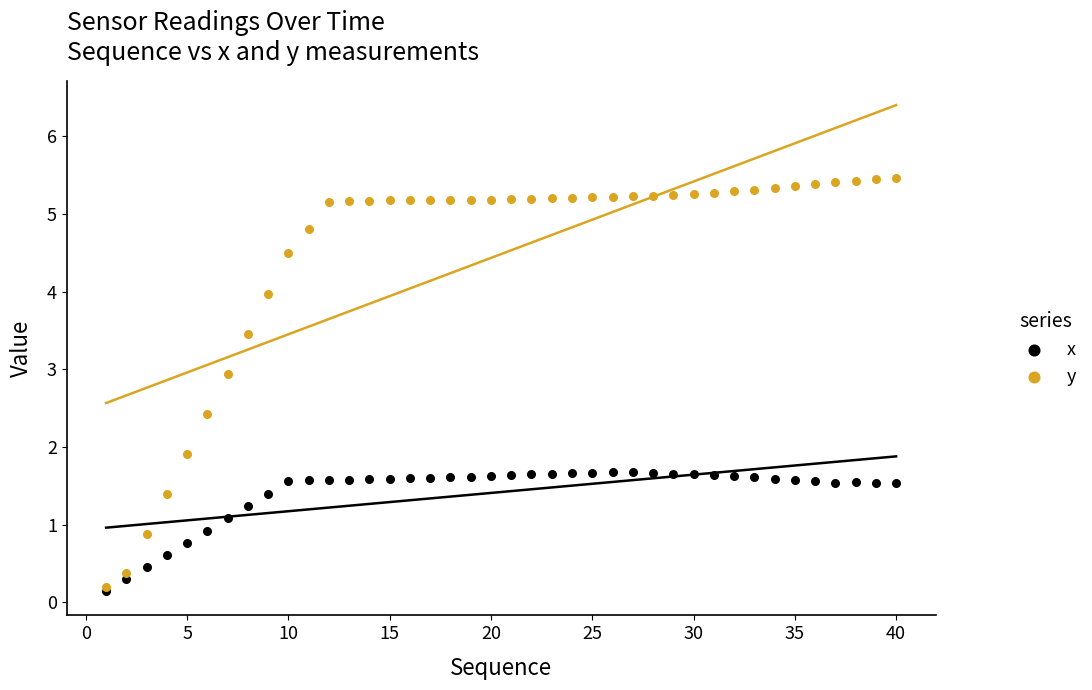

What are all the series names shown in the legend?

x, y